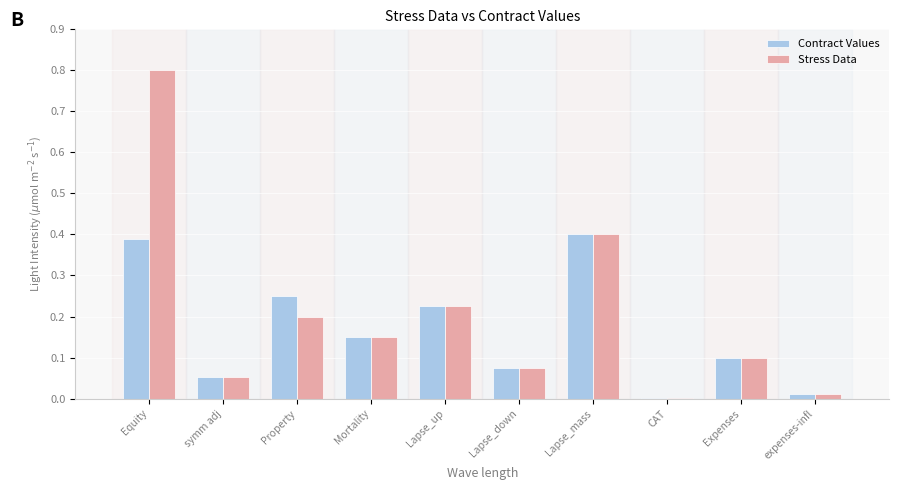

Count the number of categories in the chart.

10